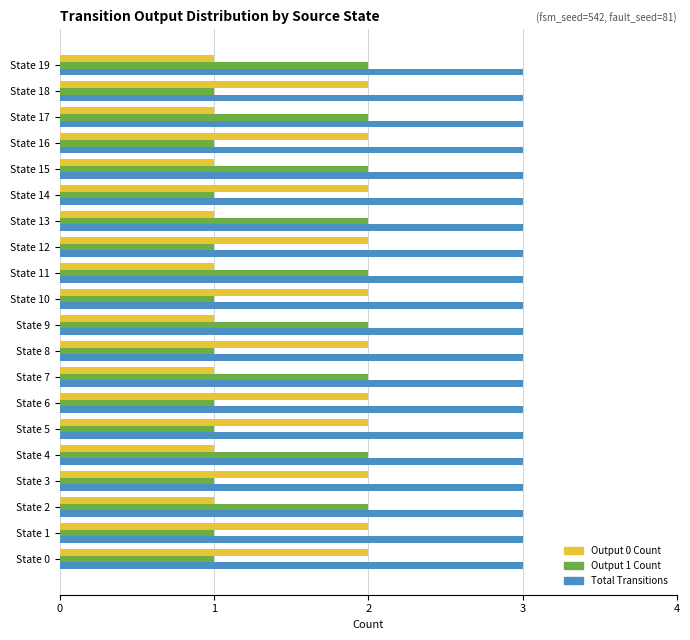

Is the value of Total Transitions at State 7 greater than the value of Output 1 Count at State 11?

Yes